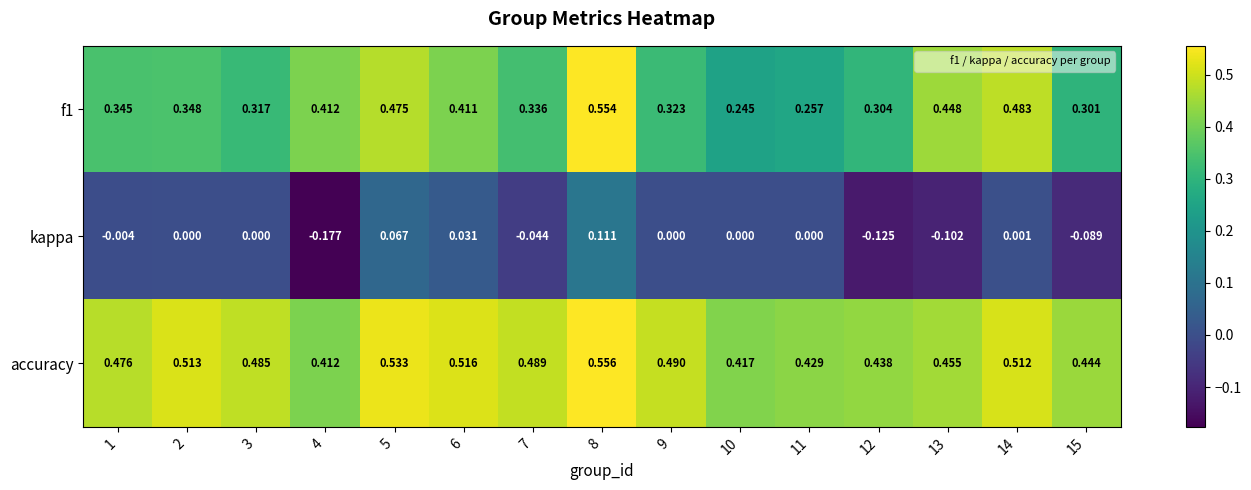

Between 4 and 5, which series saw the biggest shift?

kappa